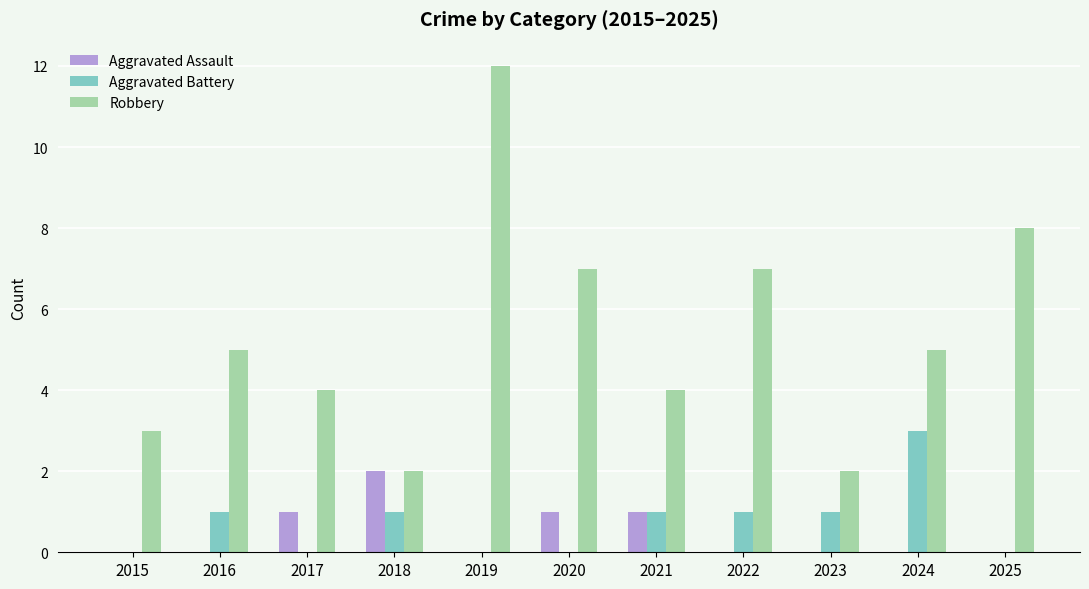

Reading left to right, extract all data points from this chart.

Aggravated Assault: 2015=0	2016=0	2017=1	2018=2	2019=0	2020=1	2021=1	2022=0	2023=0	2024=0	2025=0
Aggravated Battery: 2015=0	2016=1	2017=0	2018=1	2019=0	2020=0	2021=1	2022=1	2023=1	2024=3	2025=0
Robbery: 2015=3	2016=5	2017=4	2018=2	2019=12	2020=7	2021=4	2022=7	2023=2	2024=5	2025=8